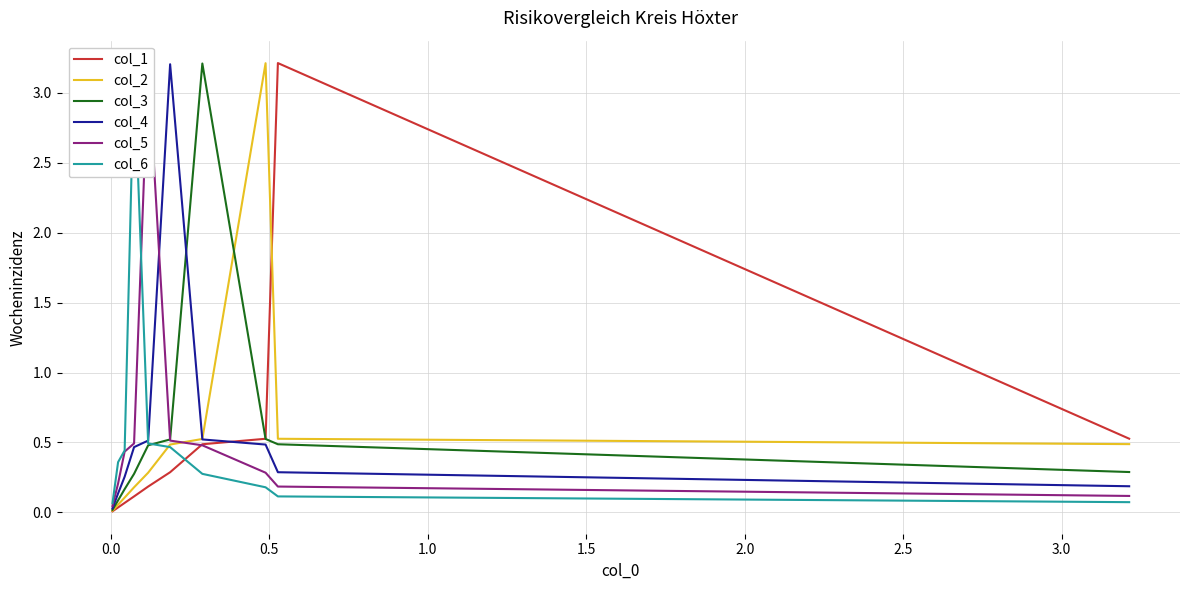

What is the sum of all col_6 values?

5.6